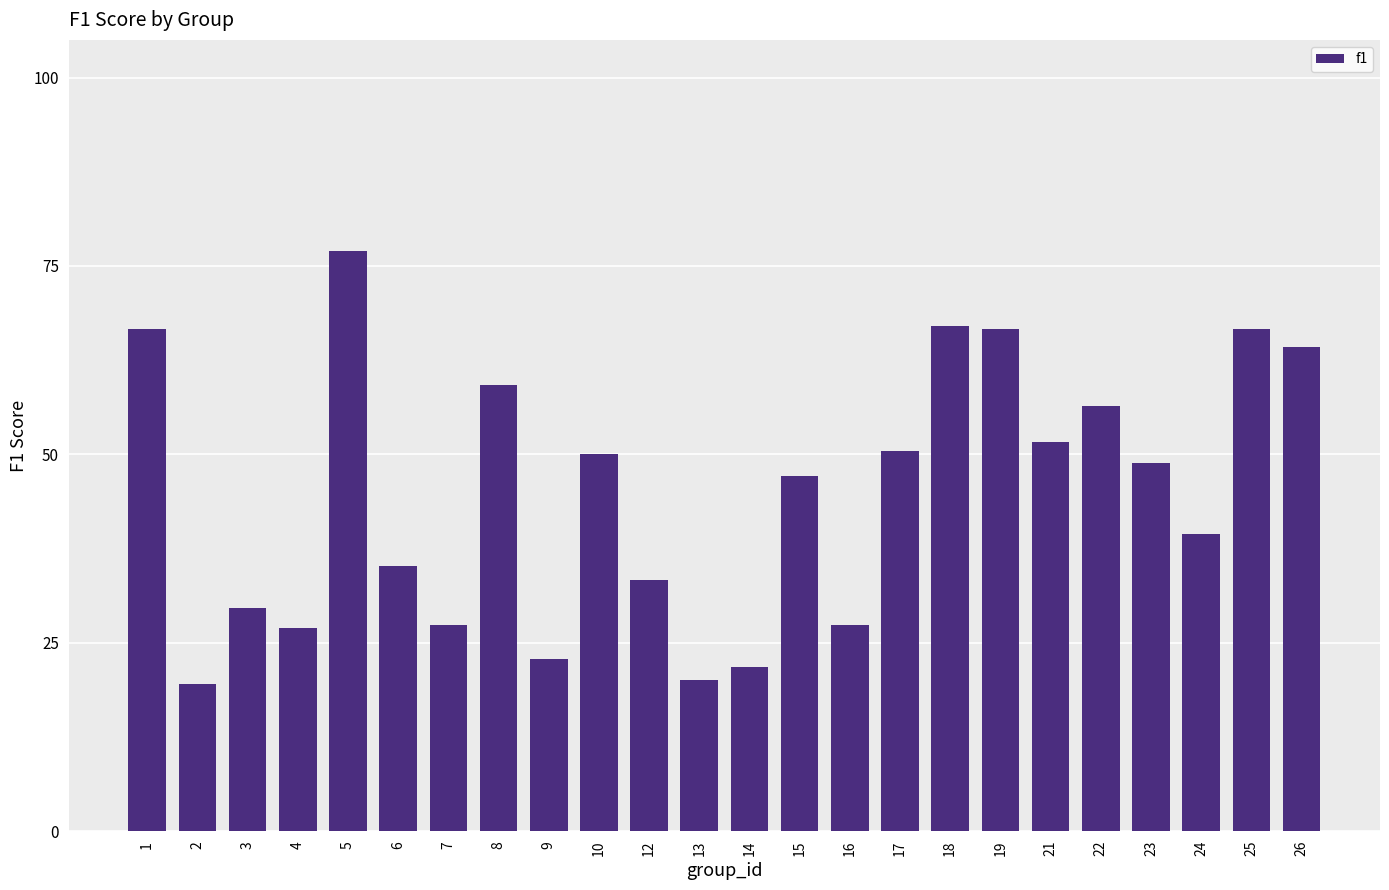

Rank the categories by value from lowest to highest.

2, 13, 14, 9, 4, 7, 16, 3, 12, 6, 24, 15, 23, 10, 17, 21, 22, 8, 26, 1, 19, 25, 18, 5